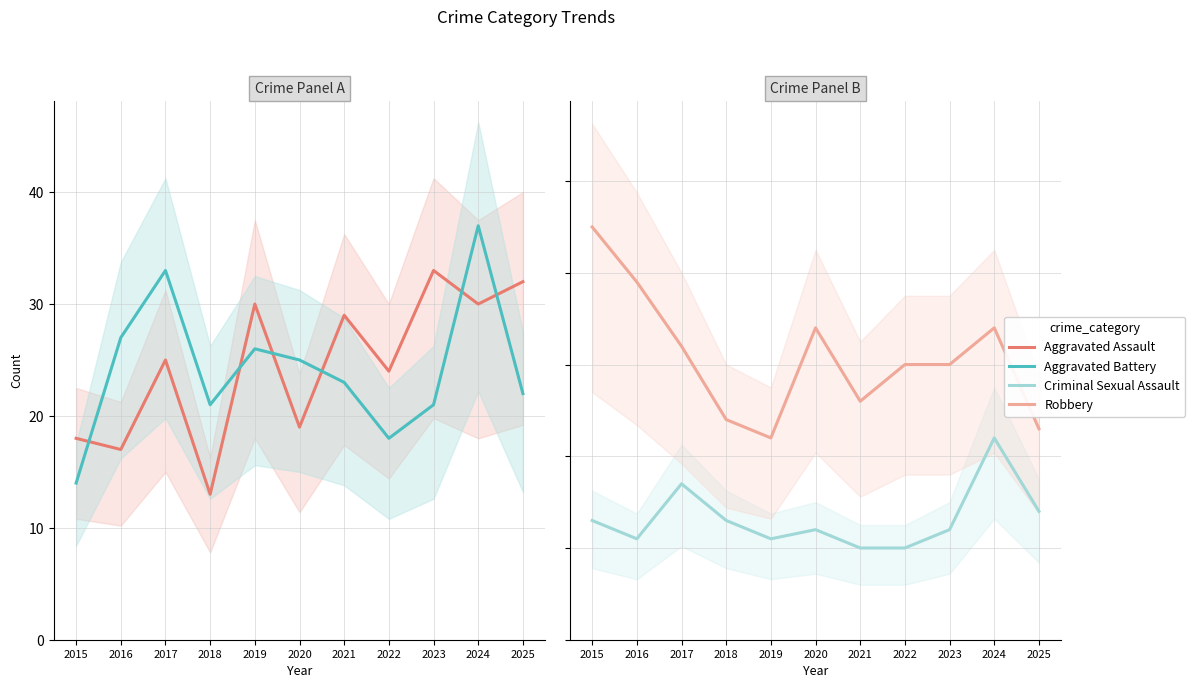

How many data points in Aggravated Battery are less than 23?

5